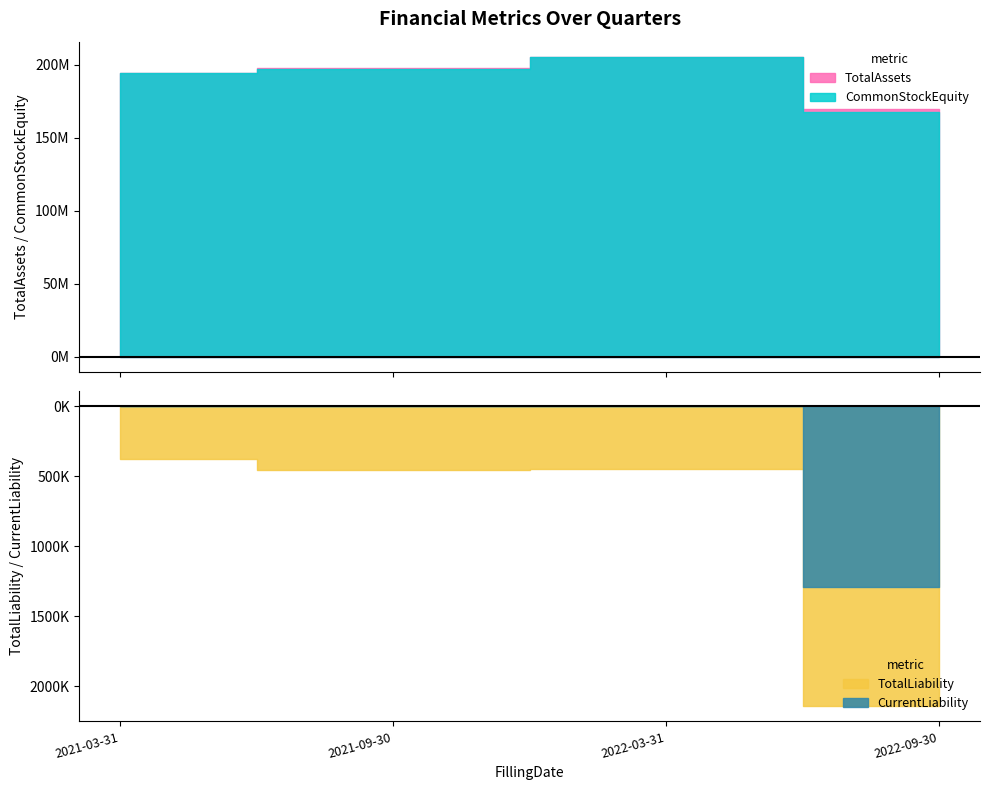

List the series in order of their peak value, highest first.

TotalAssets, CommonStockEquity, TotalLiability, CurrentLiability